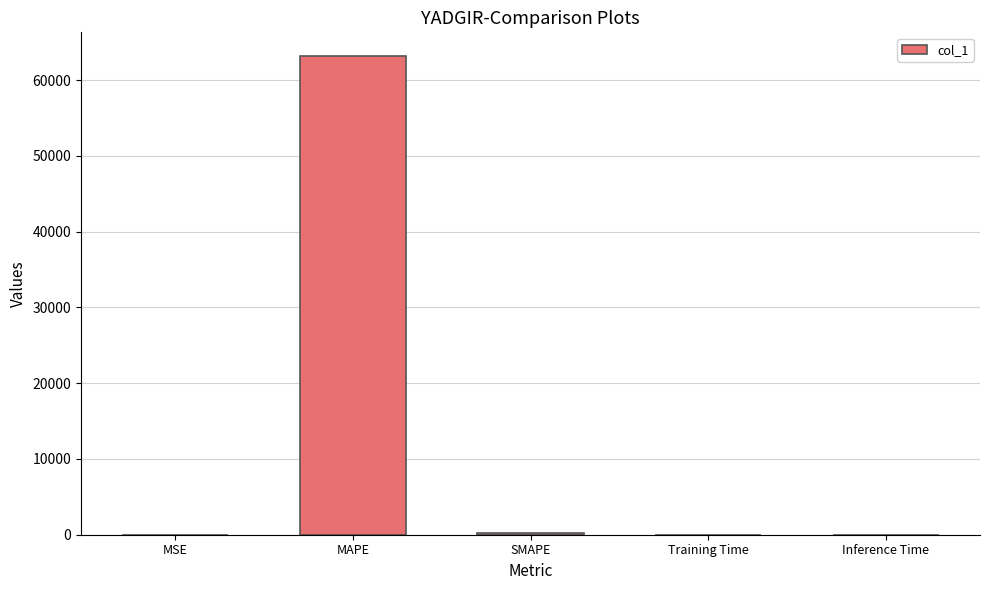

How many distinct data groups are displayed?

1